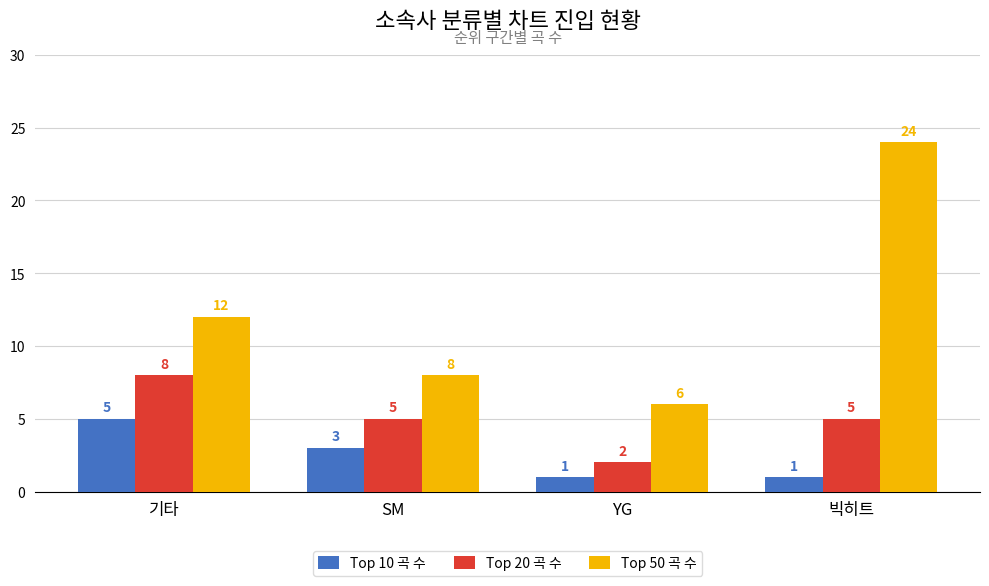

The Top 10 곡 수 series shows 1 at 빅히트. True or false?

True